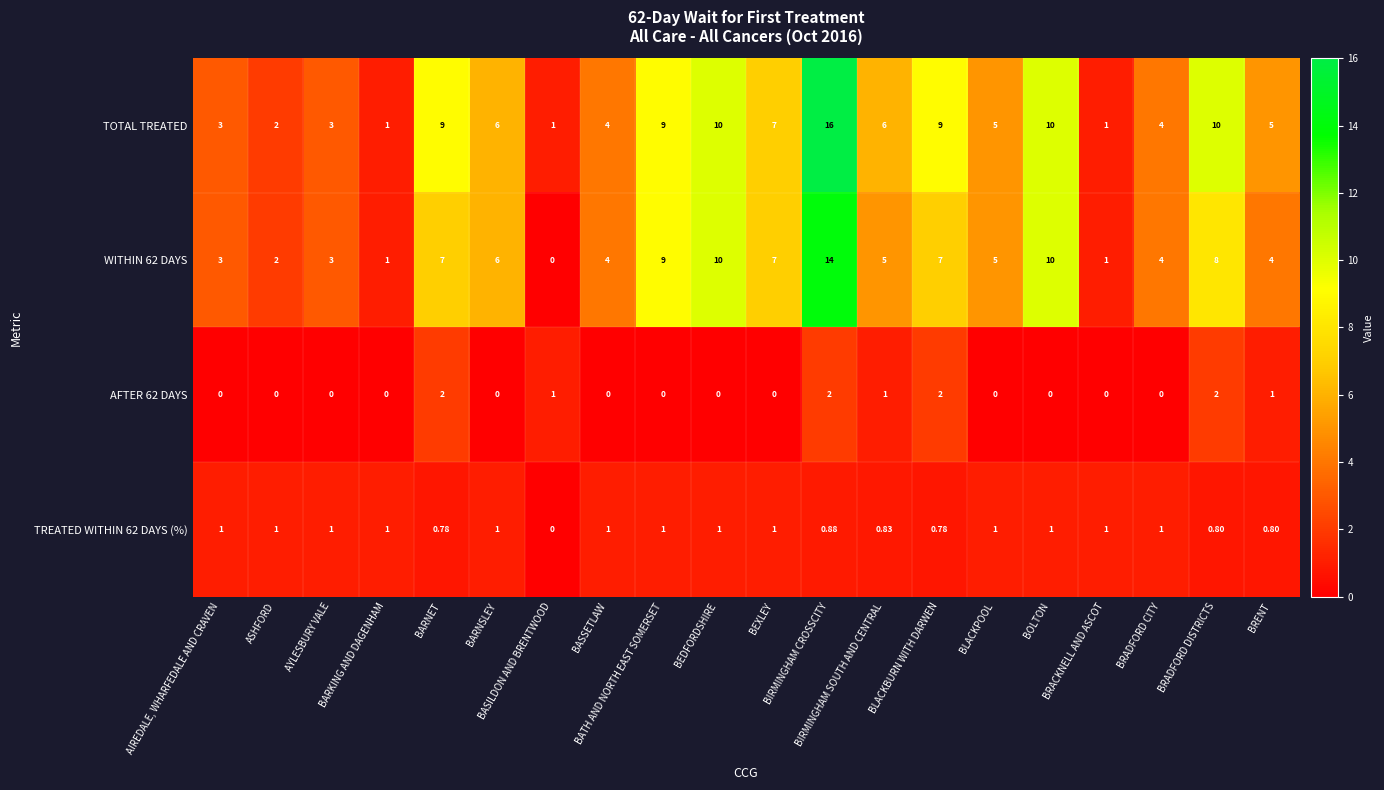

At which category is the sum across all series the highest?

BIRMINGHAM CROSSCITY